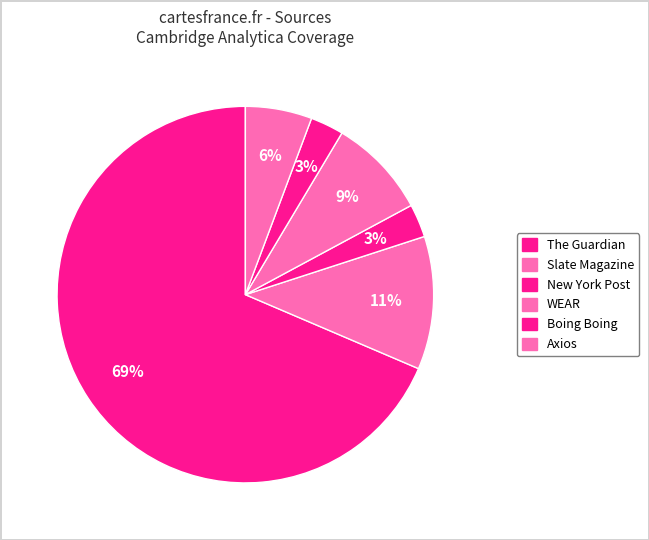

How many slices are in this pie chart?

6